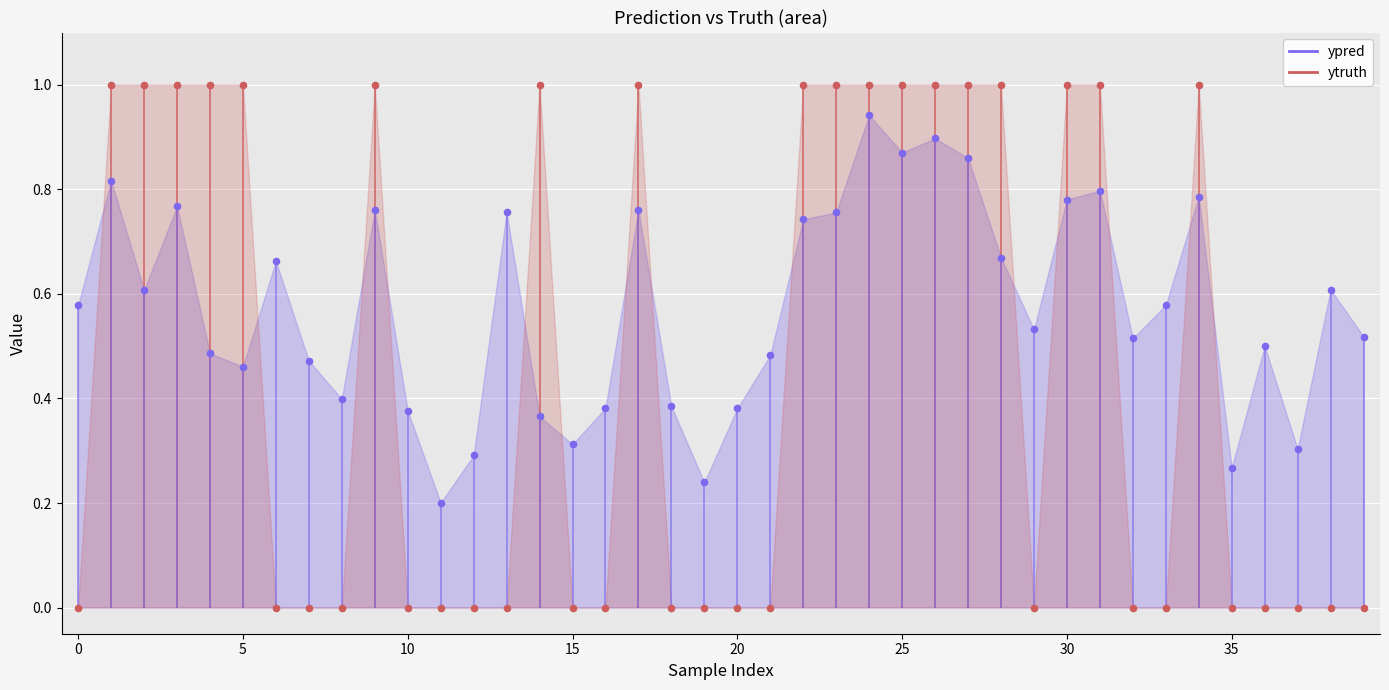

What is the change in value from 12 to 22?

+0.5